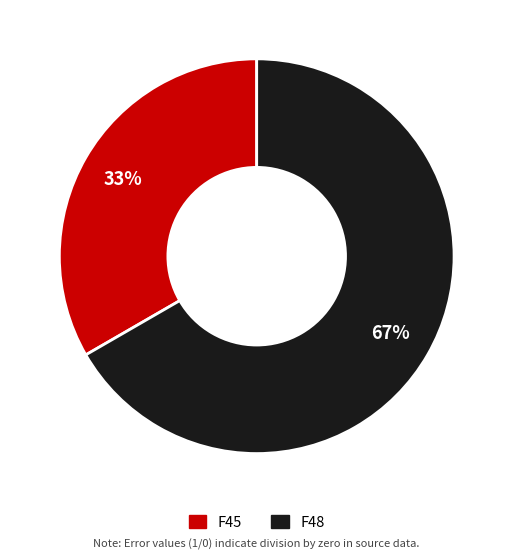

The F45 slice represents 33% of the pie. True or false?

True